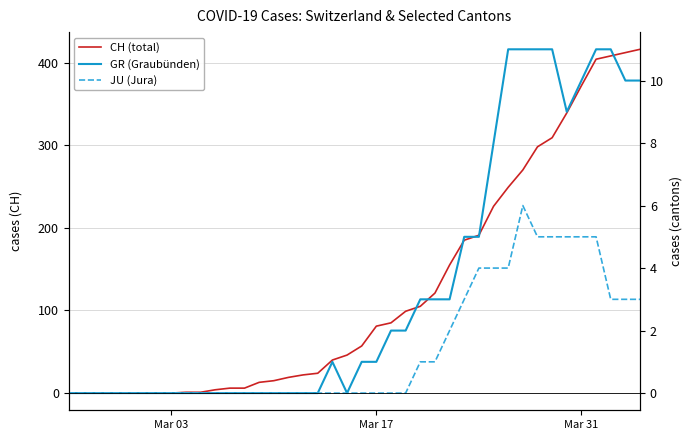

Which series has the largest range (max minus min)?

CH (total)